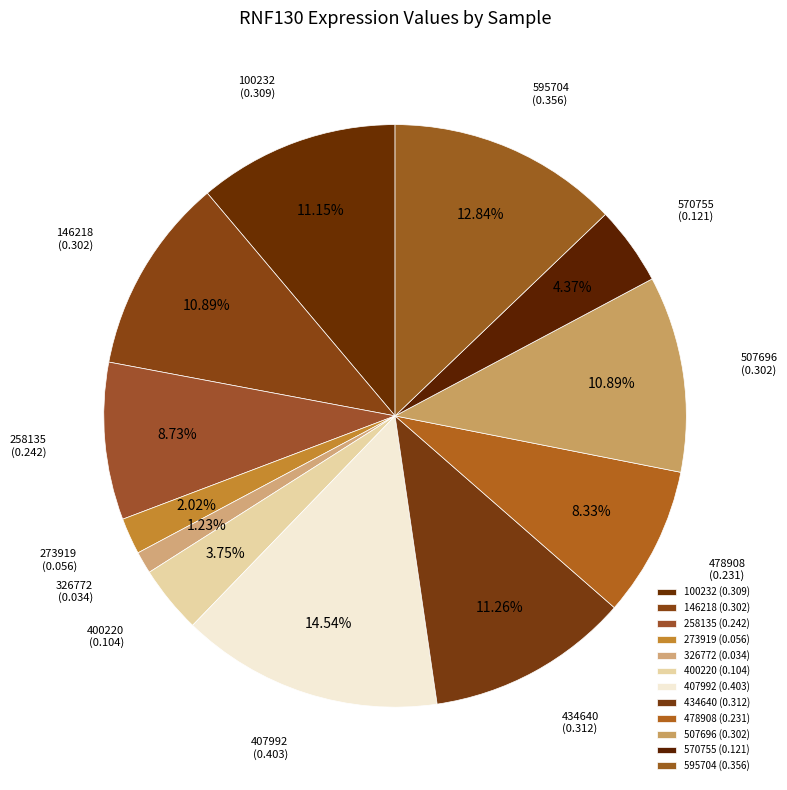

True or false: 407992 accounts for 8% of the total.

False